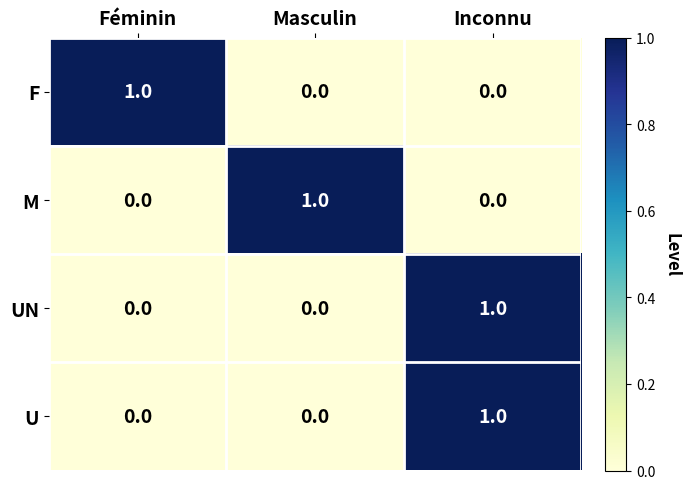

How many values in the F series exceed 0?

1